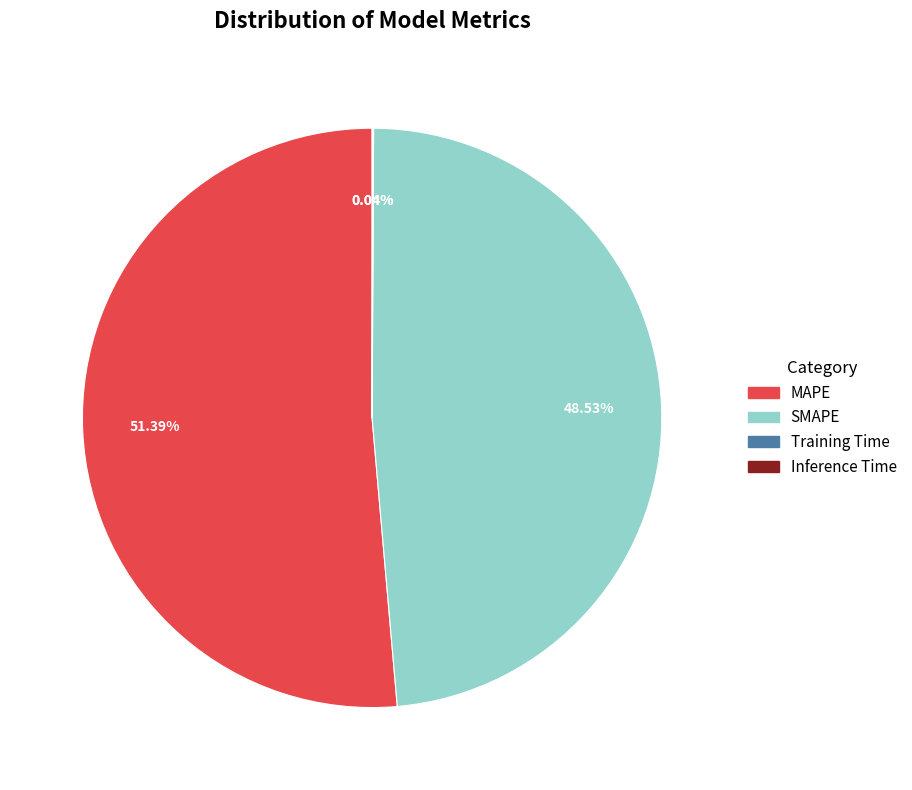

What is the largest slice in the pie chart?

MAPE